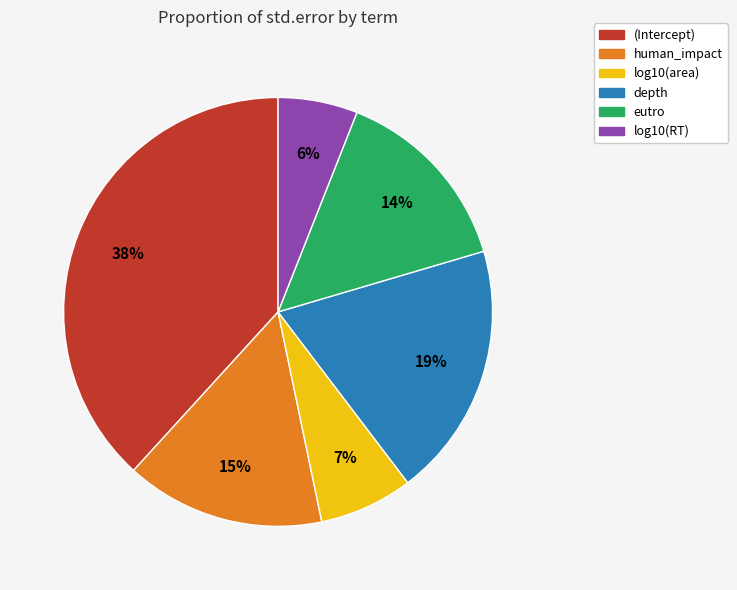

The depth slice represents 19% of the pie. True or false?

True